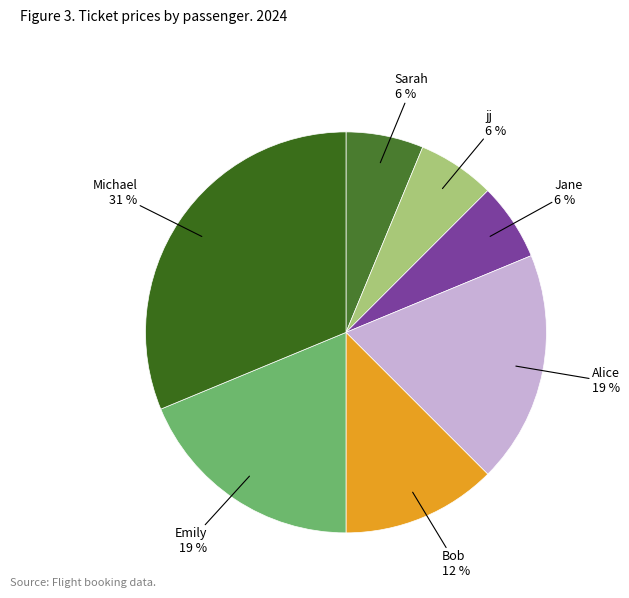

Does Emily account for over 50% of the chart?

No